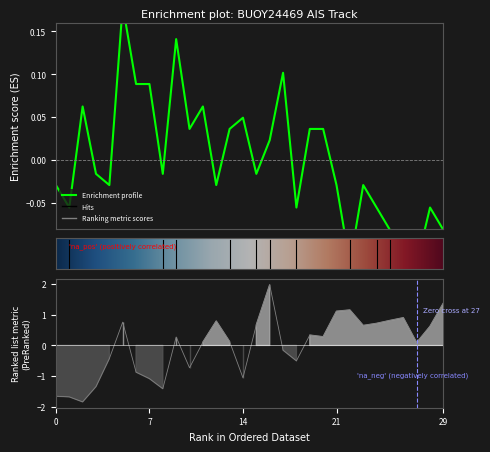

What is the label of the 29th point from the left?

28